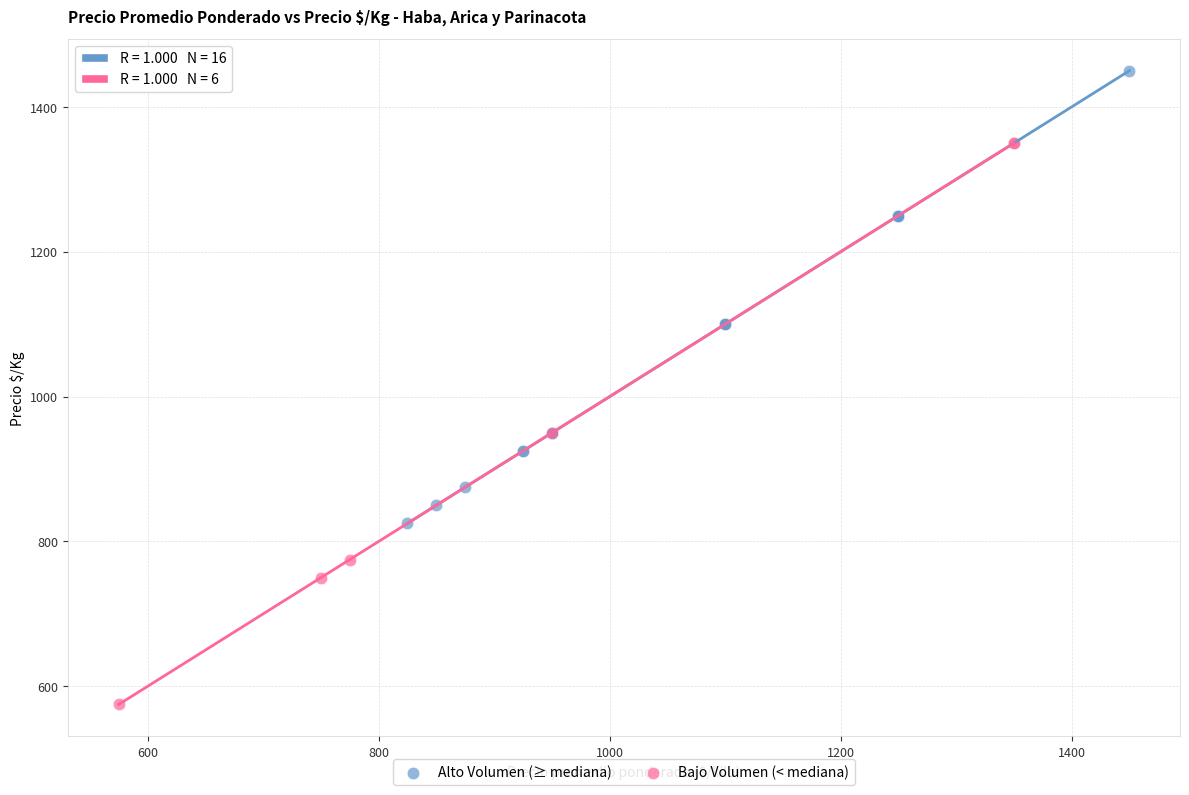

Which series has the largest Y range (max minus min)?

Bajo Volumen (< mediana)